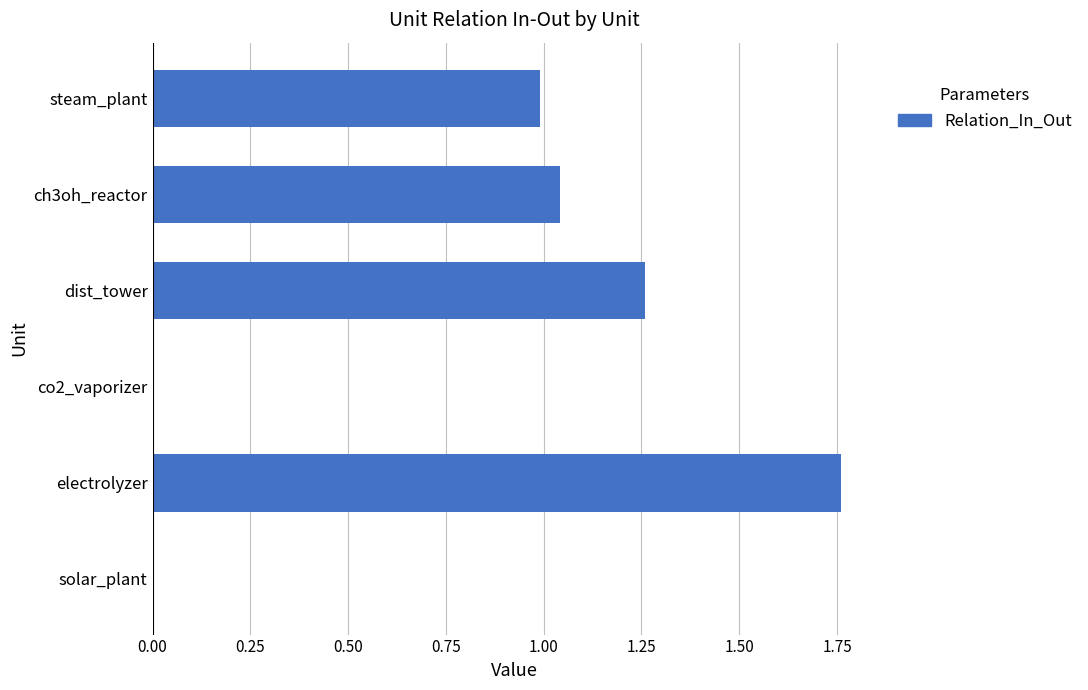

Between electrolyzer and steam_plant, which is larger?

electrolyzer